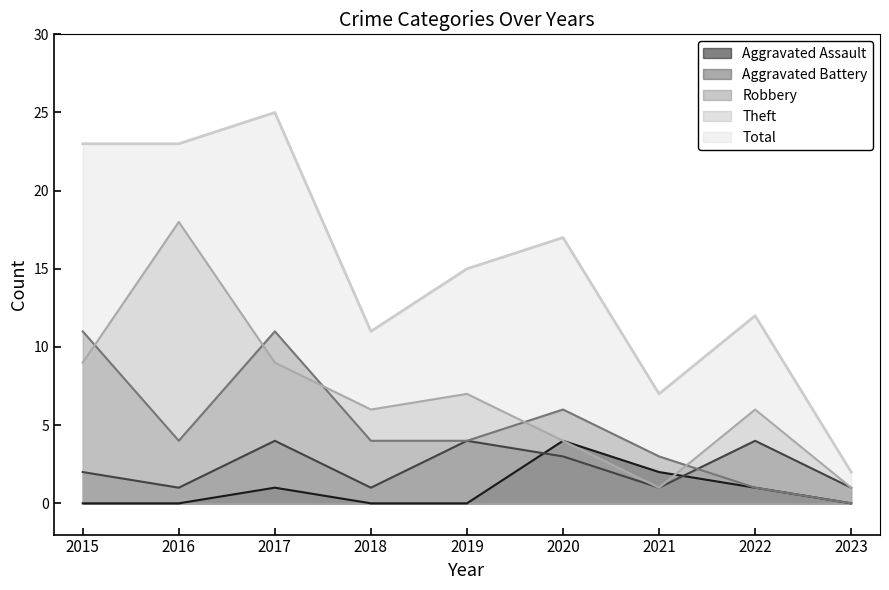

What value does the Total series have at 2018, to the nearest 10?

10